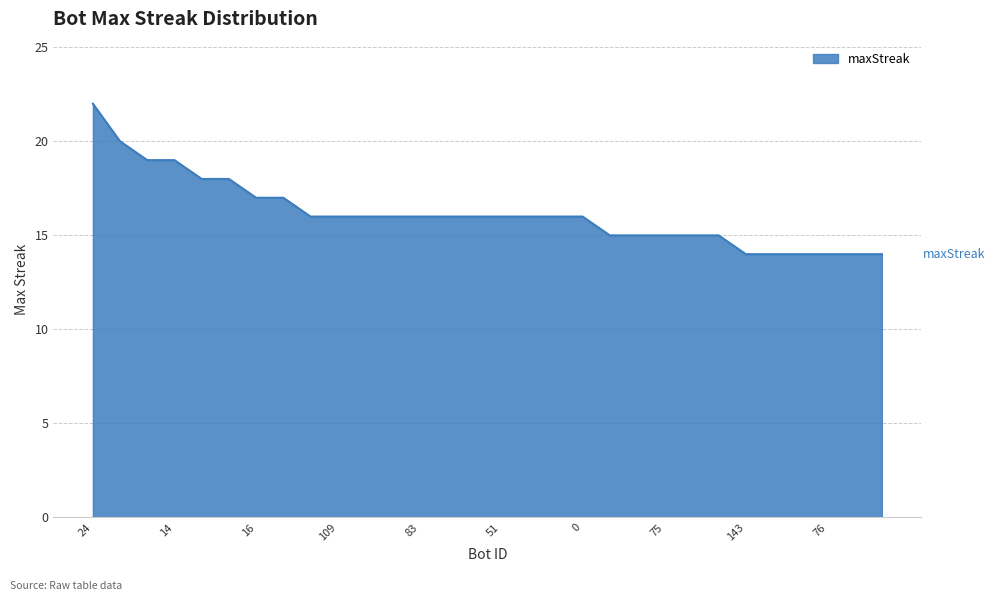

What is the difference between the maximum and minimum values?

8